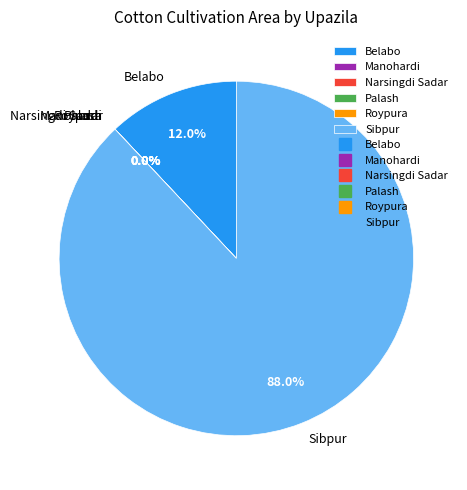

To the nearest percent, what is the difference between the largest and smallest slice percentages?

88%